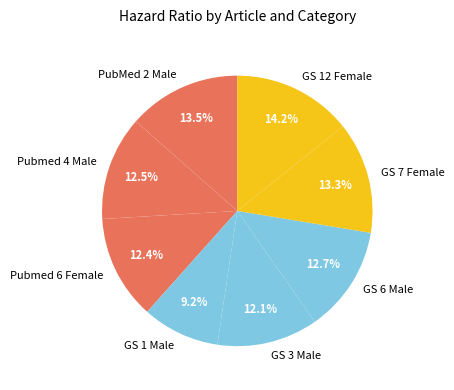

What is the smallest slice in the pie chart?

GS 1 Male